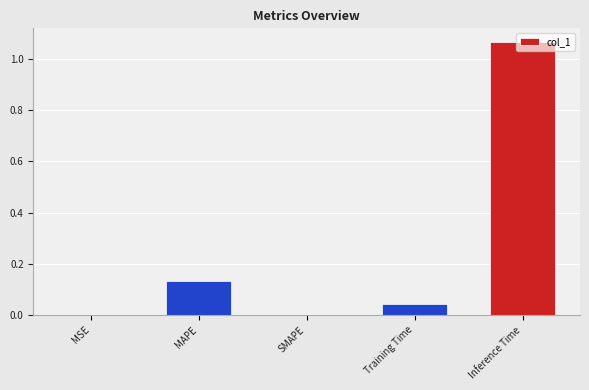

What is the sum of all values?

1.2